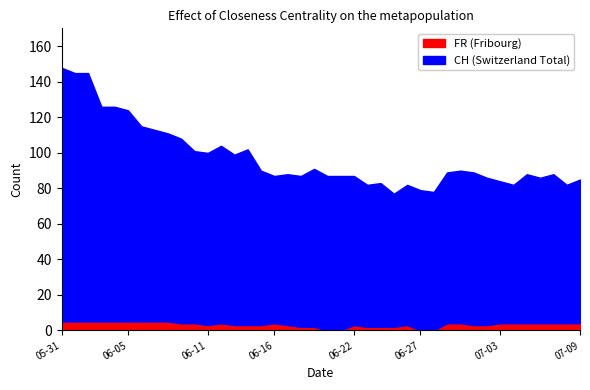

Between 2020-06-20 and 2020-07-05, which series saw the biggest shift?

FR